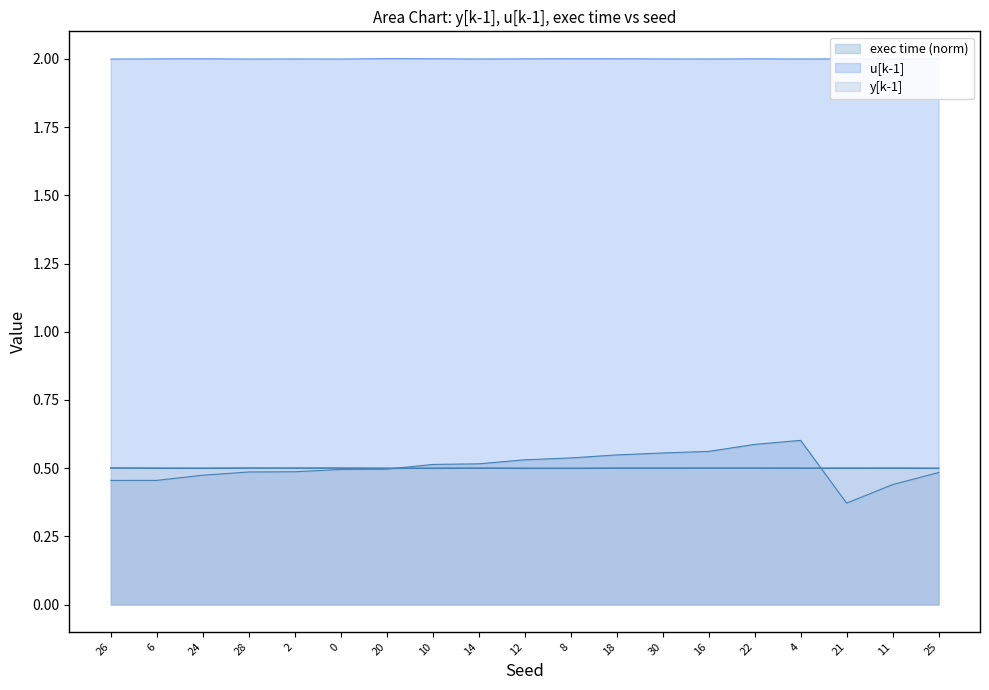

What is the difference between the exec time values at 6 and 30?

0.1